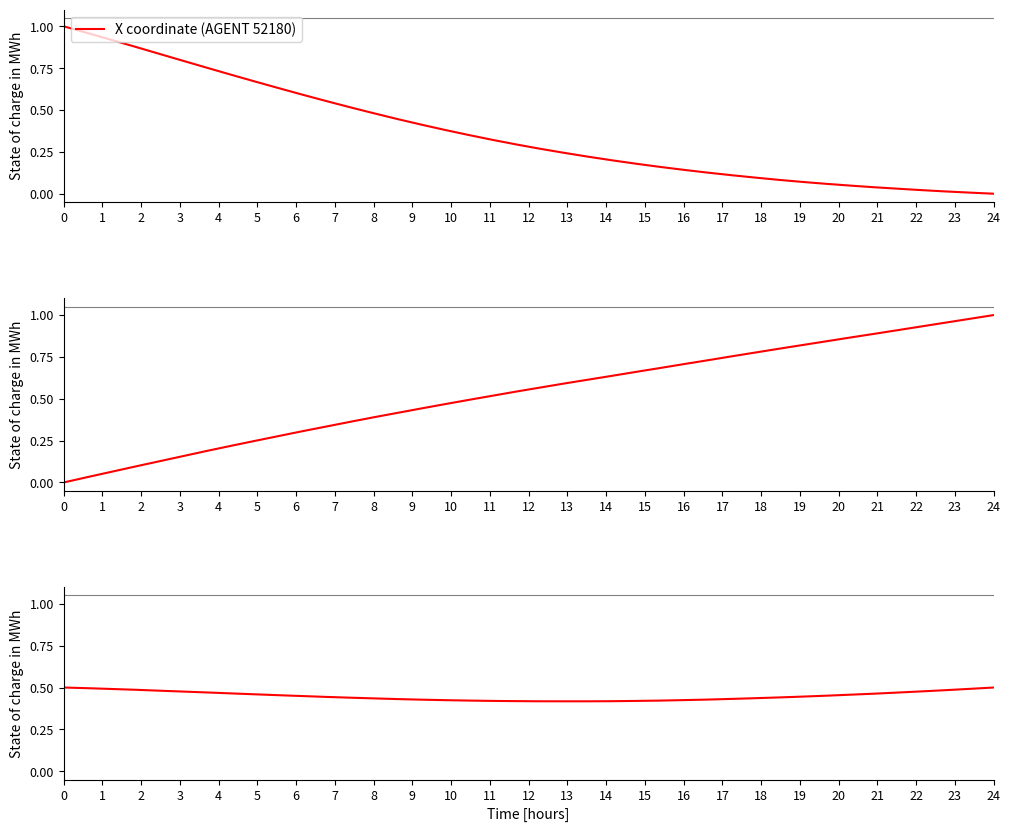

How many distinct data groups are displayed?

3